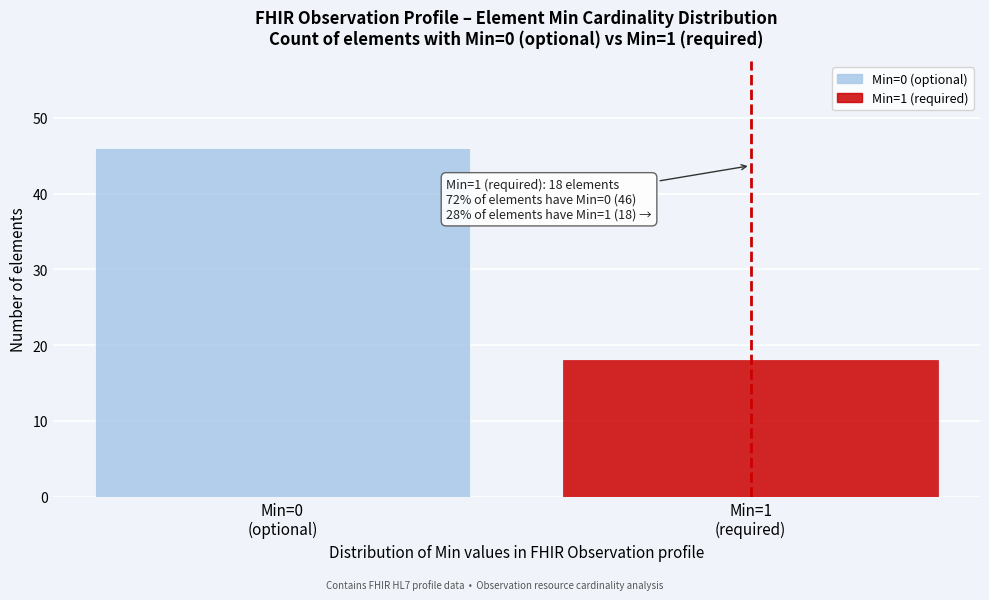

Reading left to right, transcribe all the data shown in this chart.

46	18